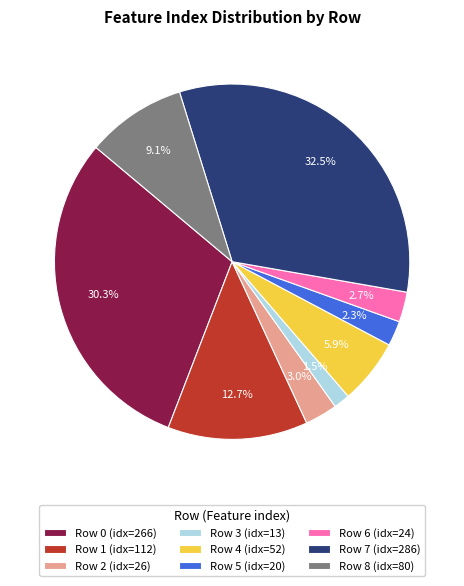

What is the largest slice in the pie chart?

Row 7 (idx=286)